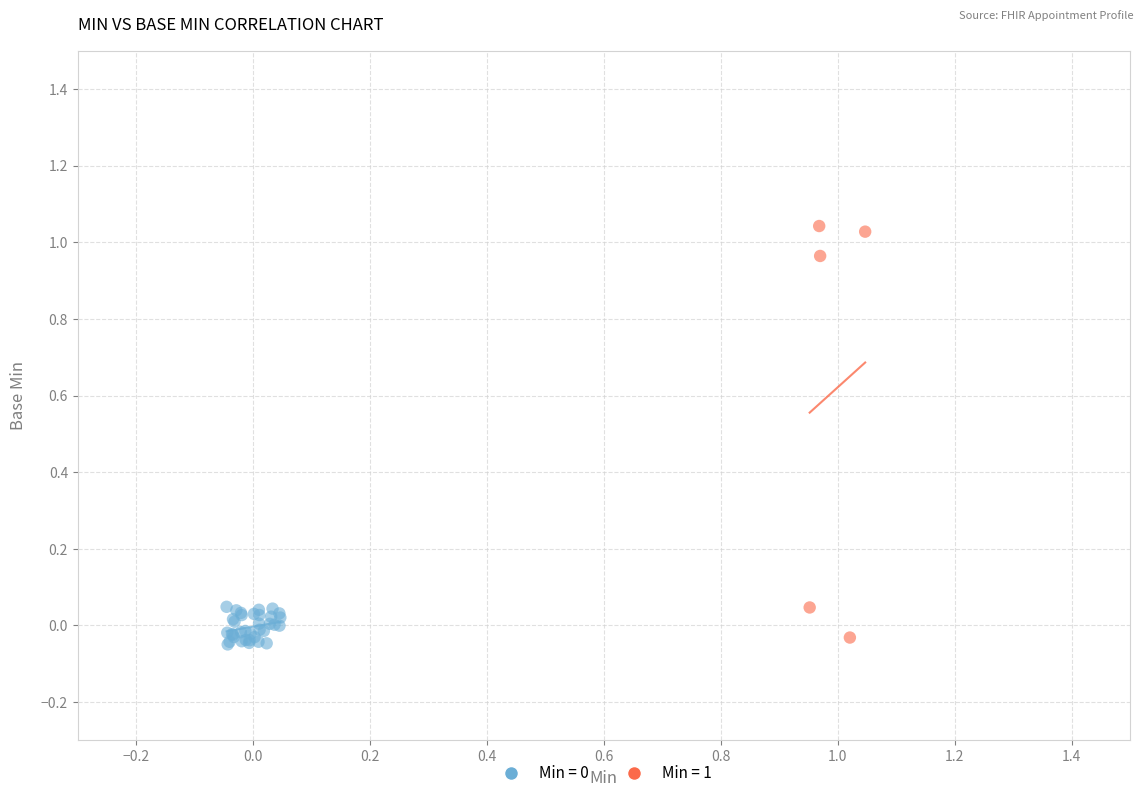

Which series has the widest spread of Y values?

Min = 1